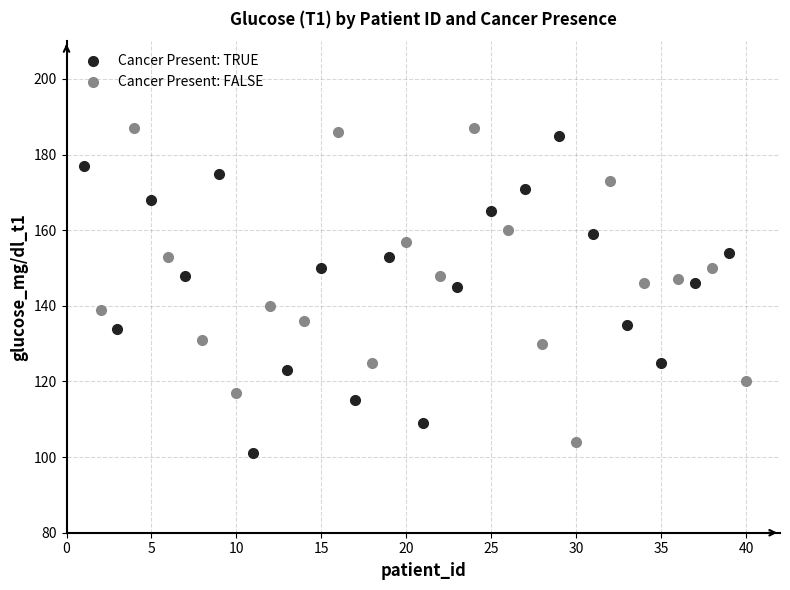

Which series reaches the maximum Y coordinate?

Cancer Present: FALSE